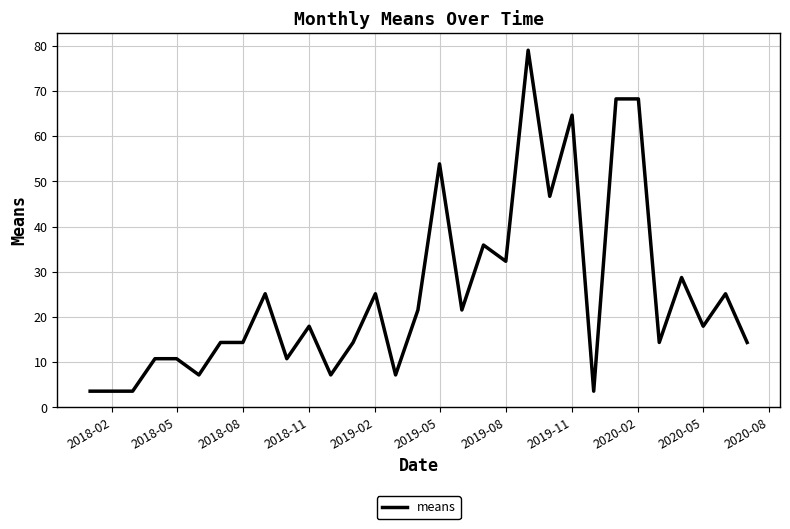

What is the minimum value shown in the chart?

3.6